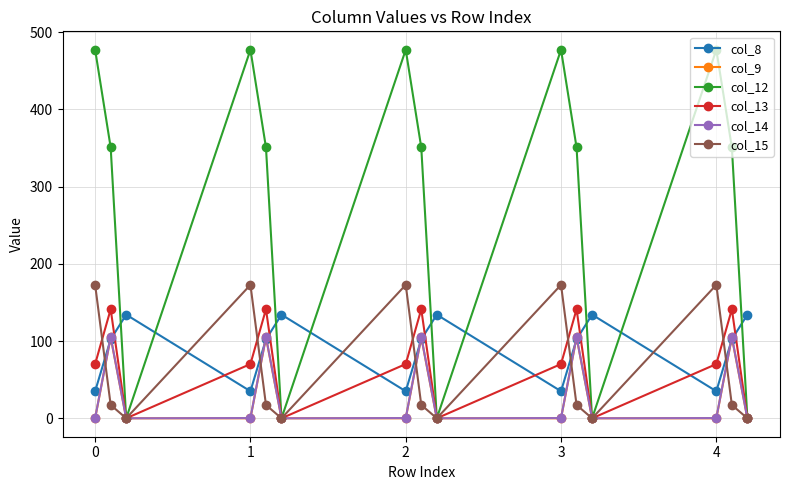

At how many categories does at least one series exceed 470?

5